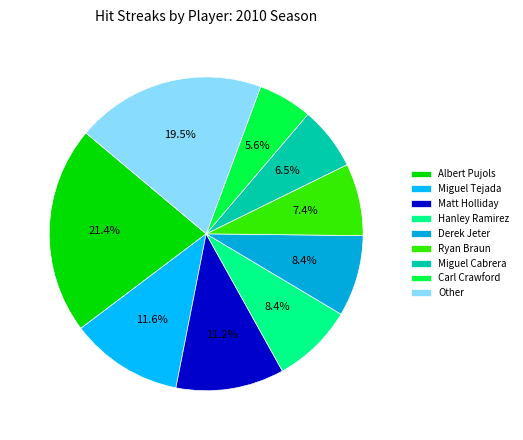

Which slice is the largest?

Albert Pujols